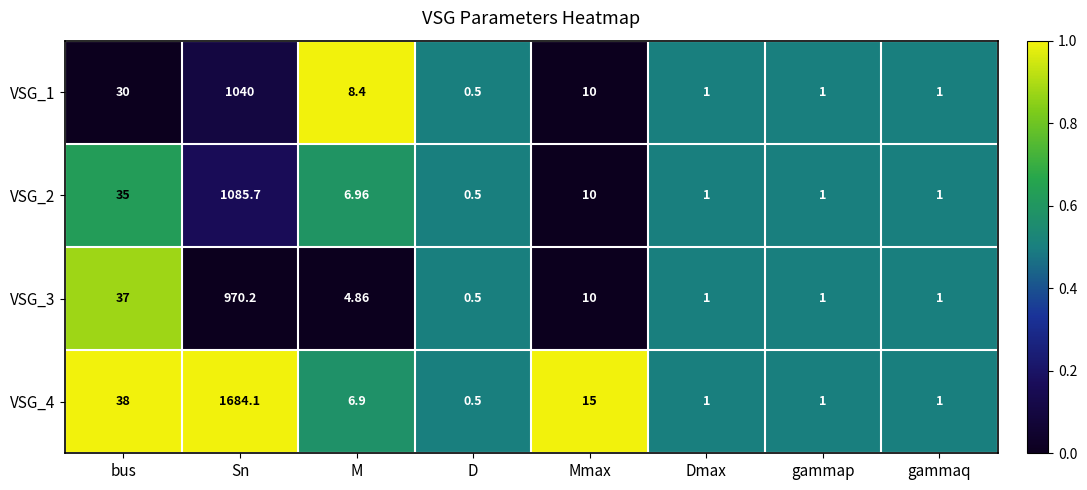

Is the value of VSG_3 at gammap greater than the value of VSG_1 at M?

No